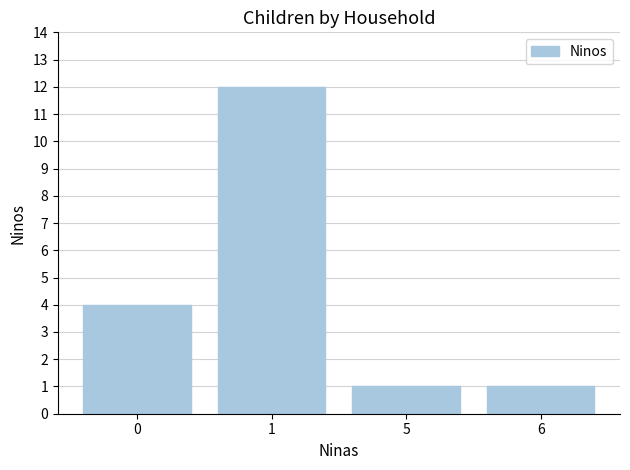

How many data points does each series have?

4